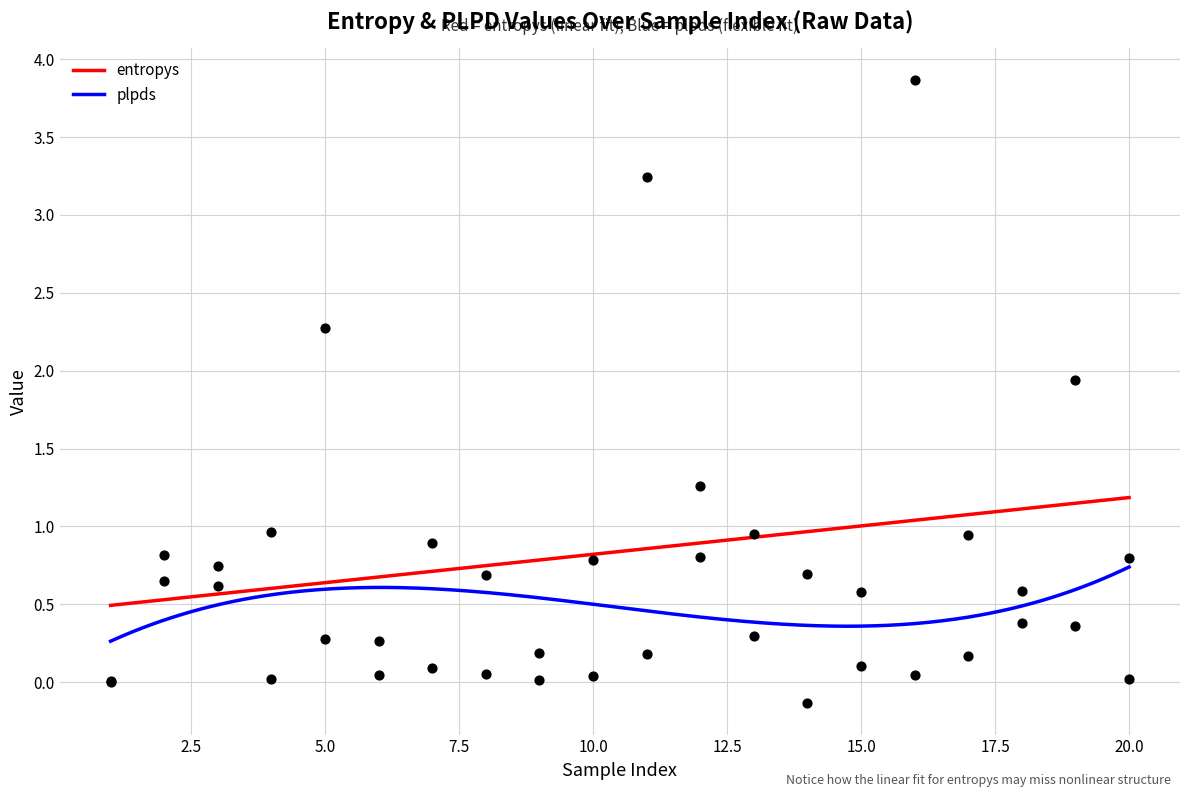

Is the value of plpds at 22.5 greater than the value of entropys at 16?

Yes